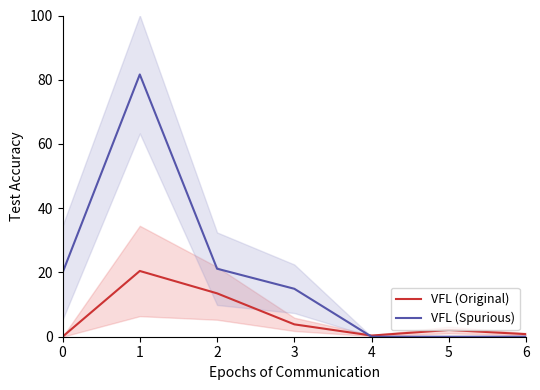

How many values in the VFL (Spurious) series are below 14?

3